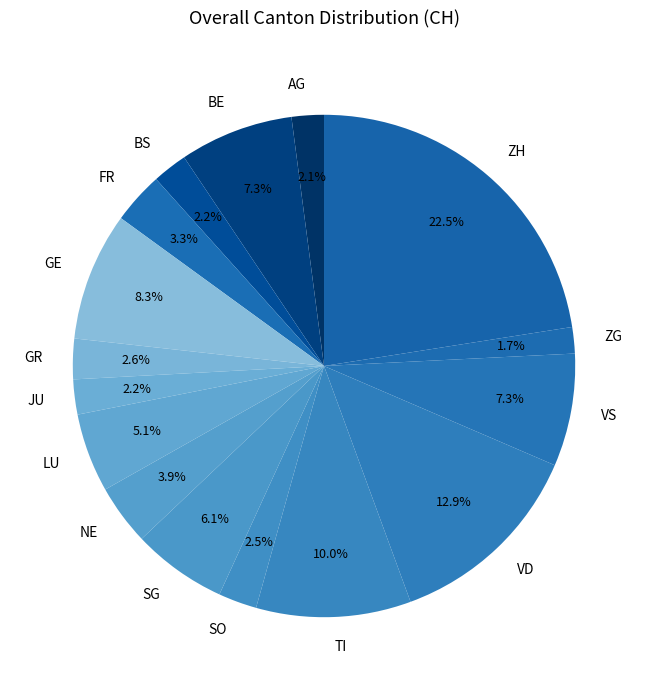

Is FR the majority of the pie?

No